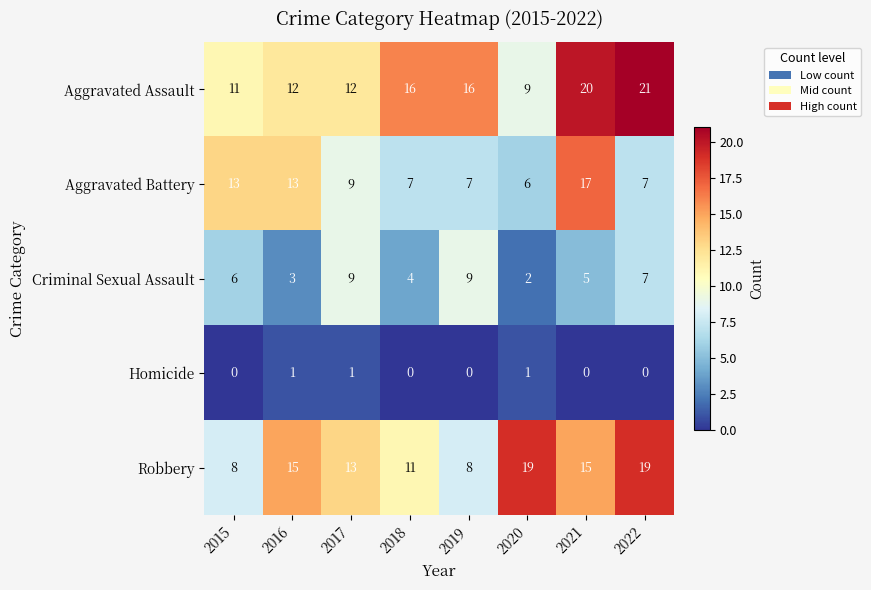

Which series has the largest range (max minus min)?

Aggravated Assault